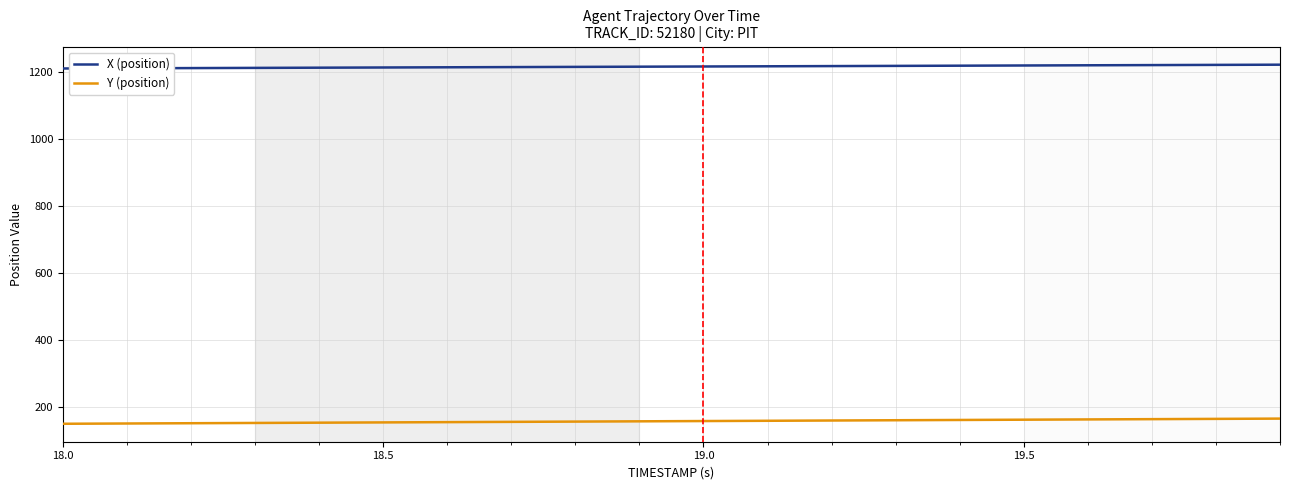

What is the smallest value displayed?

148.3